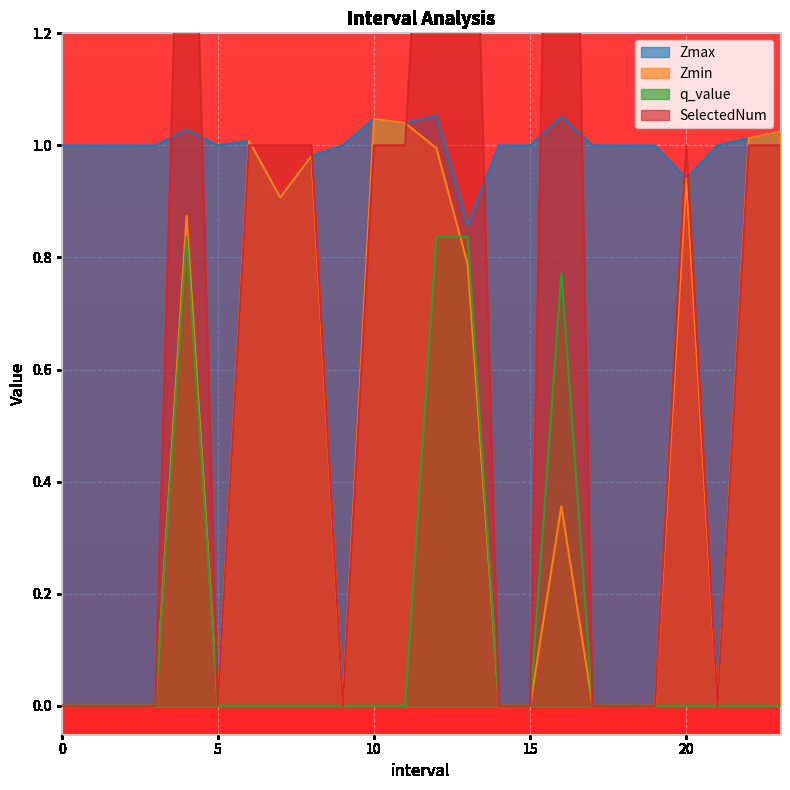

At which category does q_value reach its first local peak?

4